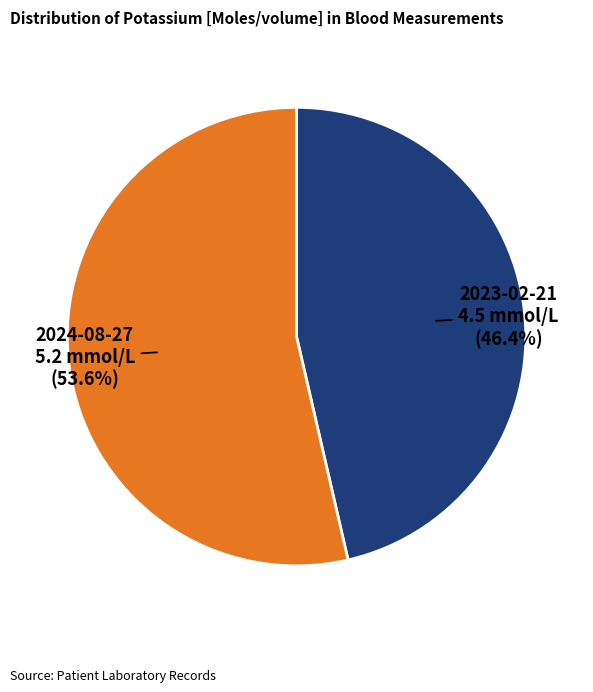

Approximately how many times larger is the value at 2024-08-27 5.2 mmol/L compared to 2023-02-21 4.5 mmol/L?

1.2